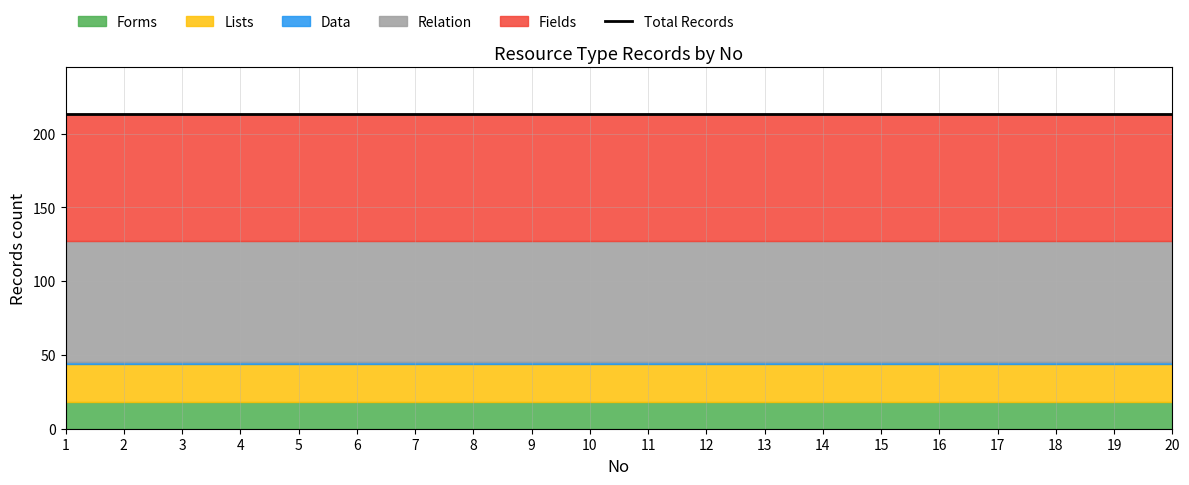

What is the total value across all series at 6?

213